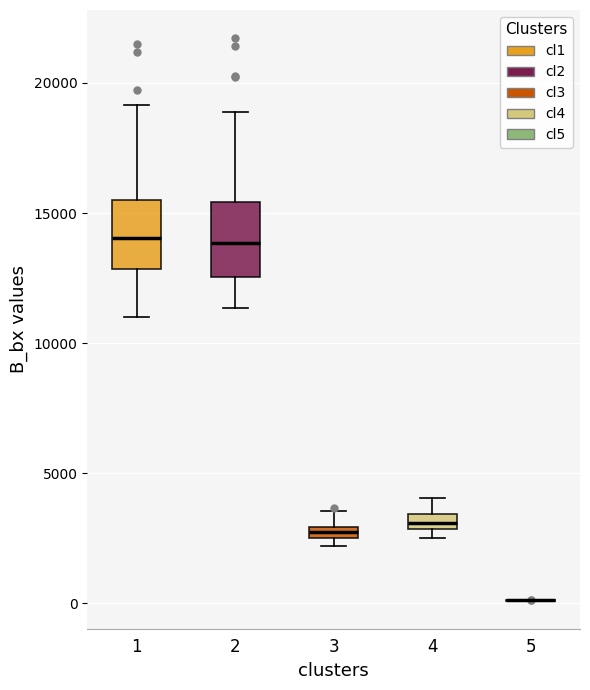

Where is the lower edge of the box at x = 1 on the y-axis? The values are not printed on the chart, so give them approximately, as read against the axis.

13000